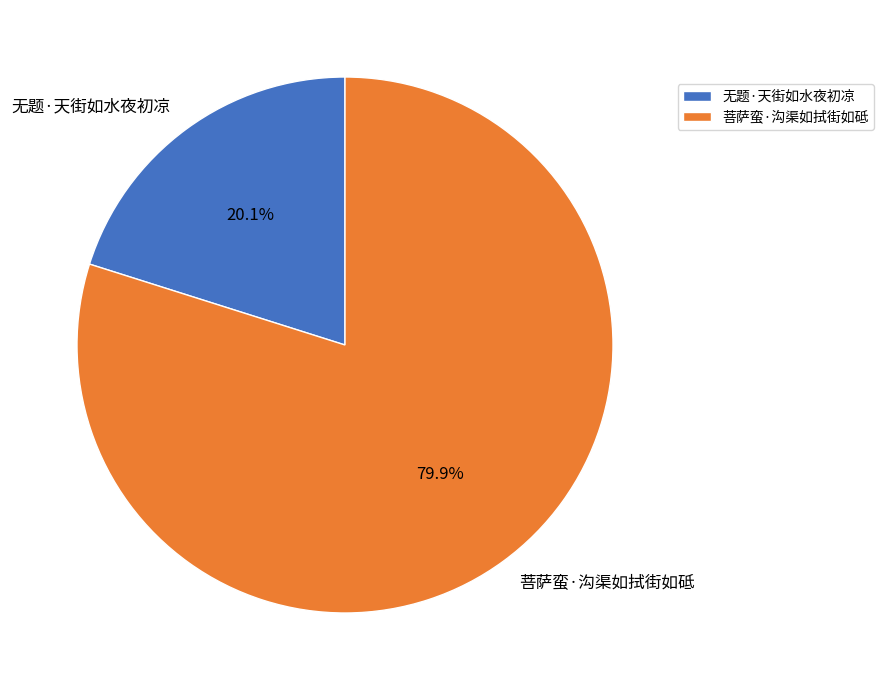

Does 无题·天街如水夜初凉 represent more than half of the total?

No